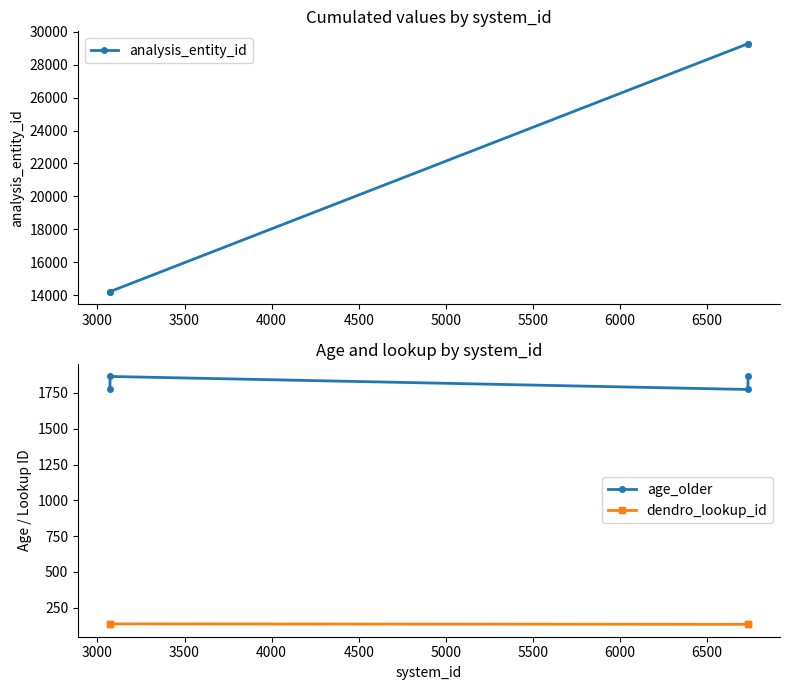

Which series has the widest spread of values?

analysis_entity_id